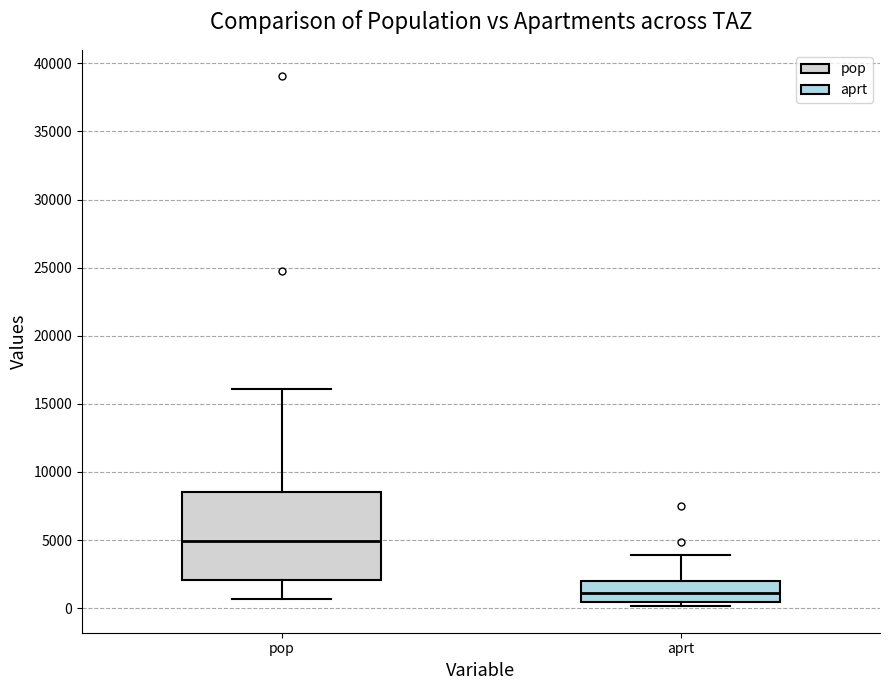

Comparing the boxes themselves (not the whiskers), which one is the tallest?

pop